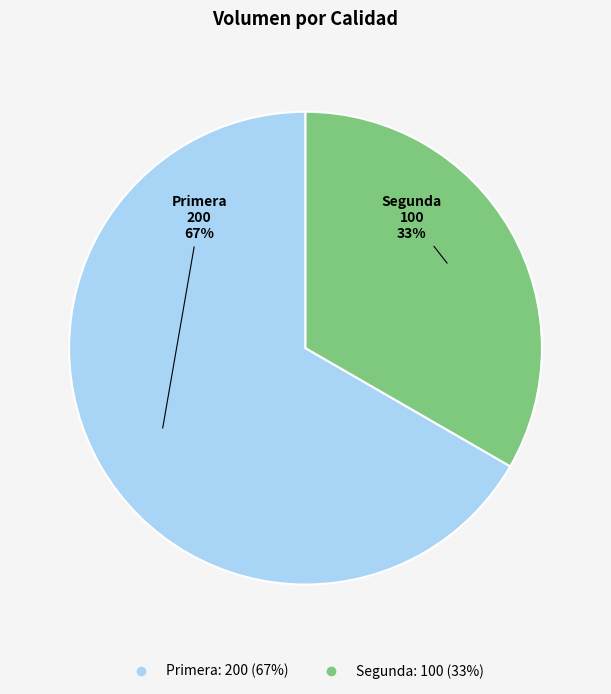

Does any single category account for the majority?

Yes